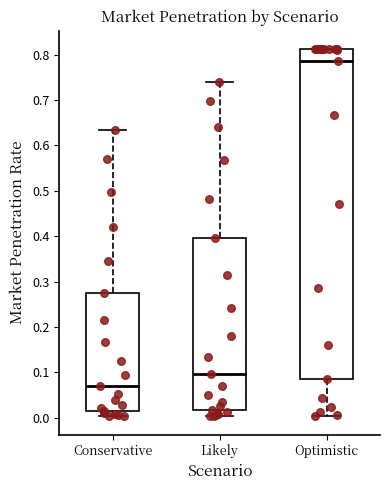

Reading left to right, read every box against the y-axis: the position of its median line, the range the box covers, and the ends of its whiskers. The values are not printed on the chart, so give them approximately, as read against the axis.

Conservative: median 0.07, box 0.01 to 0.28, whiskers 0.00 to 0.63
Likely: median 0.10, box 0.02 to 0.40, whiskers 0.00 to 0.74
Optimistic: median 0.79, box 0.08 to 0.81, whiskers 0.00 to 0.81